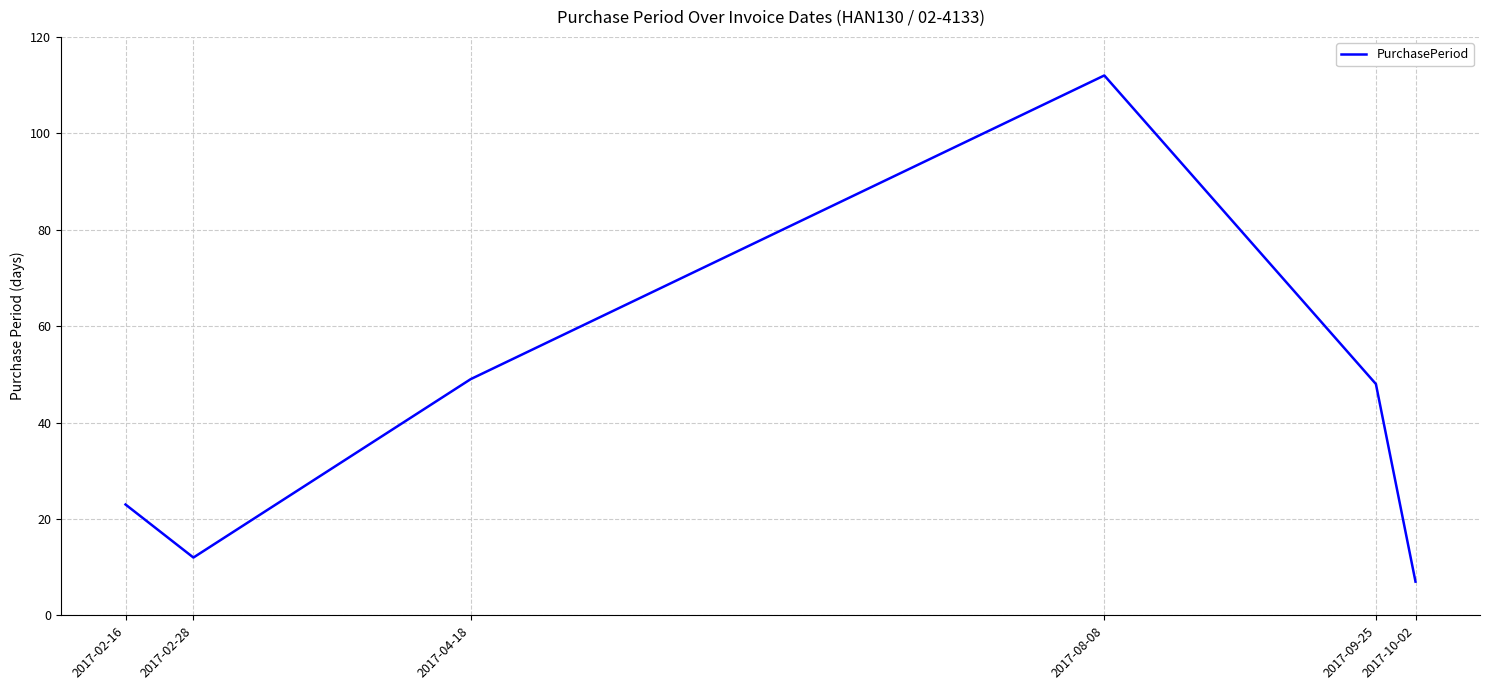

Reading left to right, extract all data points from this chart.

2017-02-16=23	2017-02-28=12	2017-04-18=49	2017-08-08=112	2017-09-25=48	2017-10-02=7